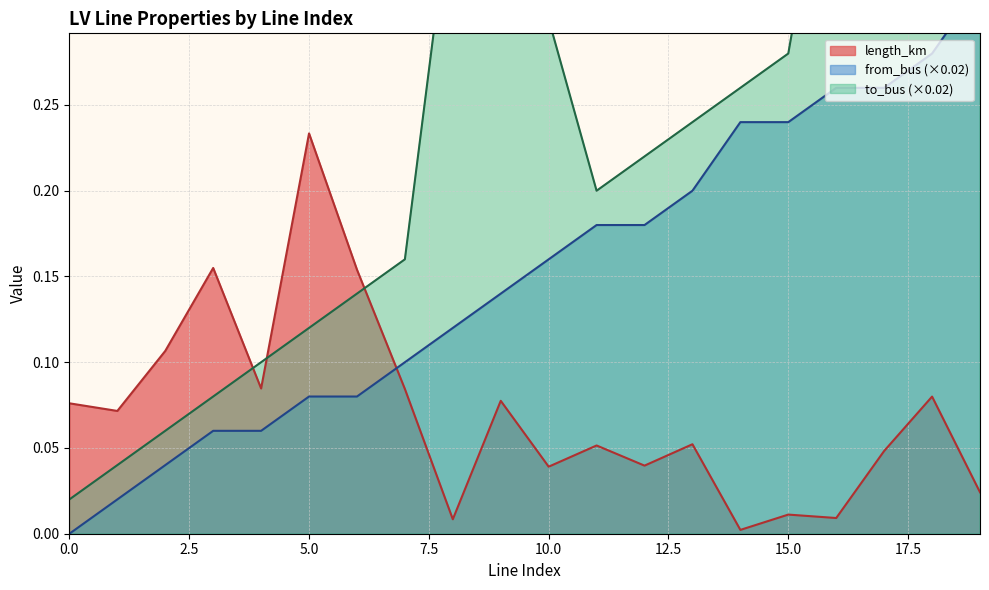

How many series are shown in this chart?

3